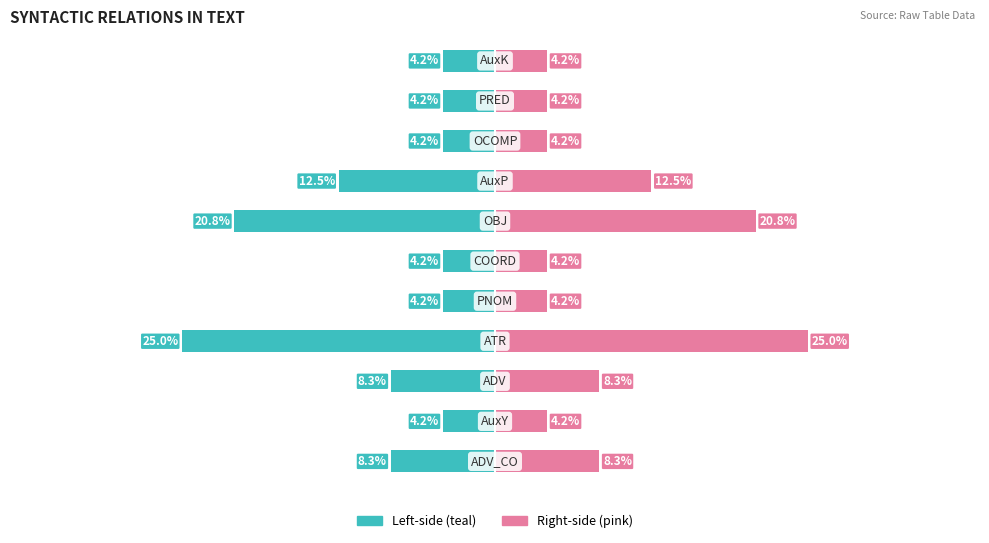

At 7, list the series in order from smallest to largest.

Left-side (teal), Right-side (pink)